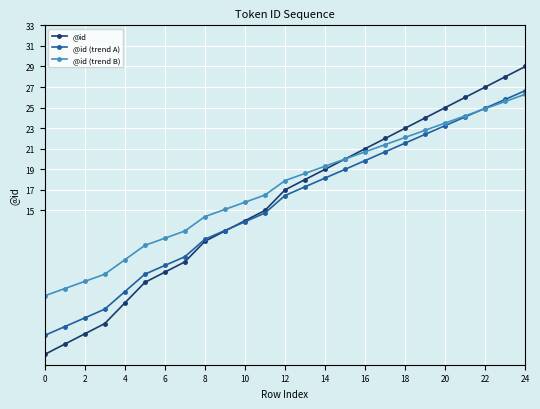

Does the chart display data point markers on the line(s)?

Yes